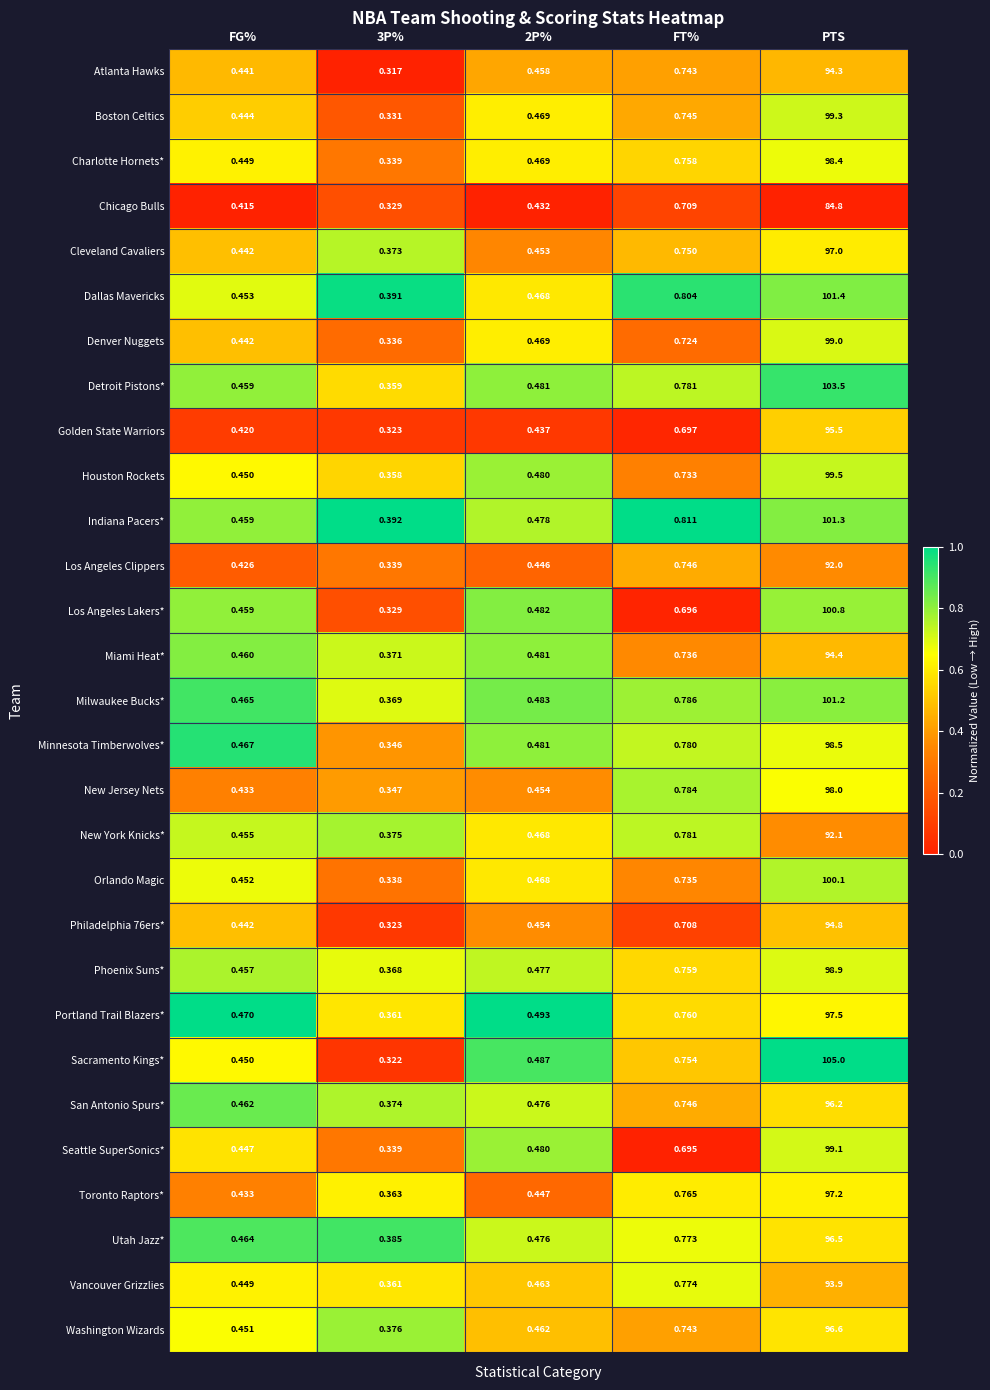

Between 3P% and PTS, which series saw the biggest shift?

Sacramento Kings*